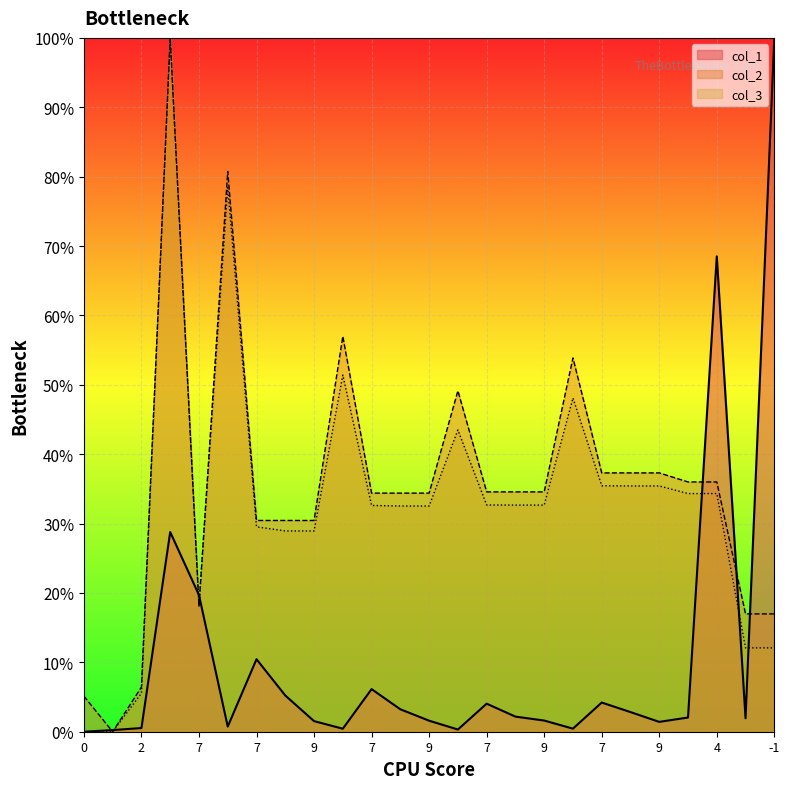

True or false: col_2 has more than 0 interior local peaks.

True